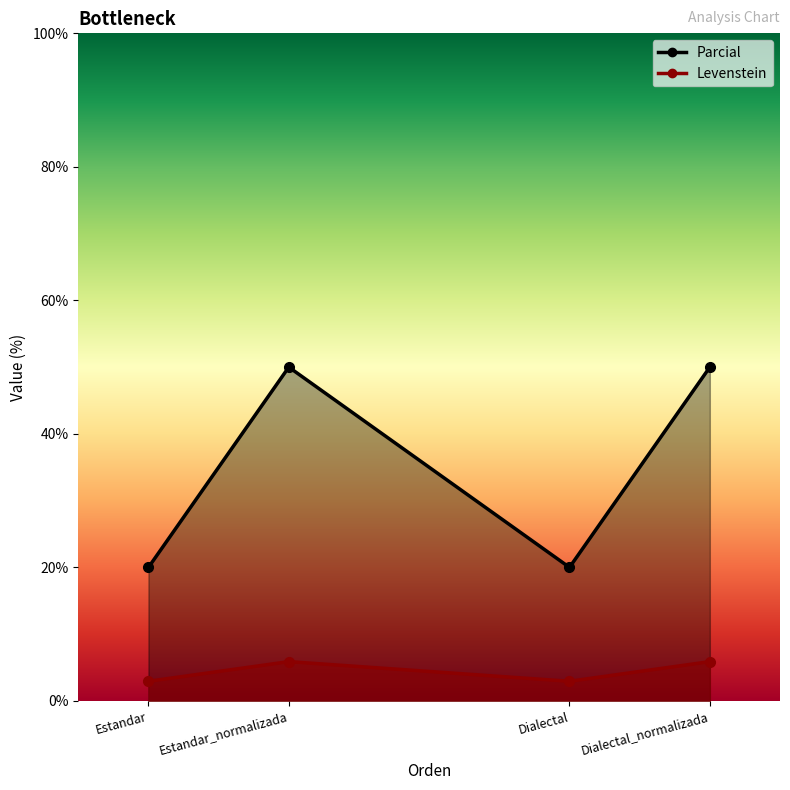

What are all the series names shown in the legend?

Levenstein, Parcial